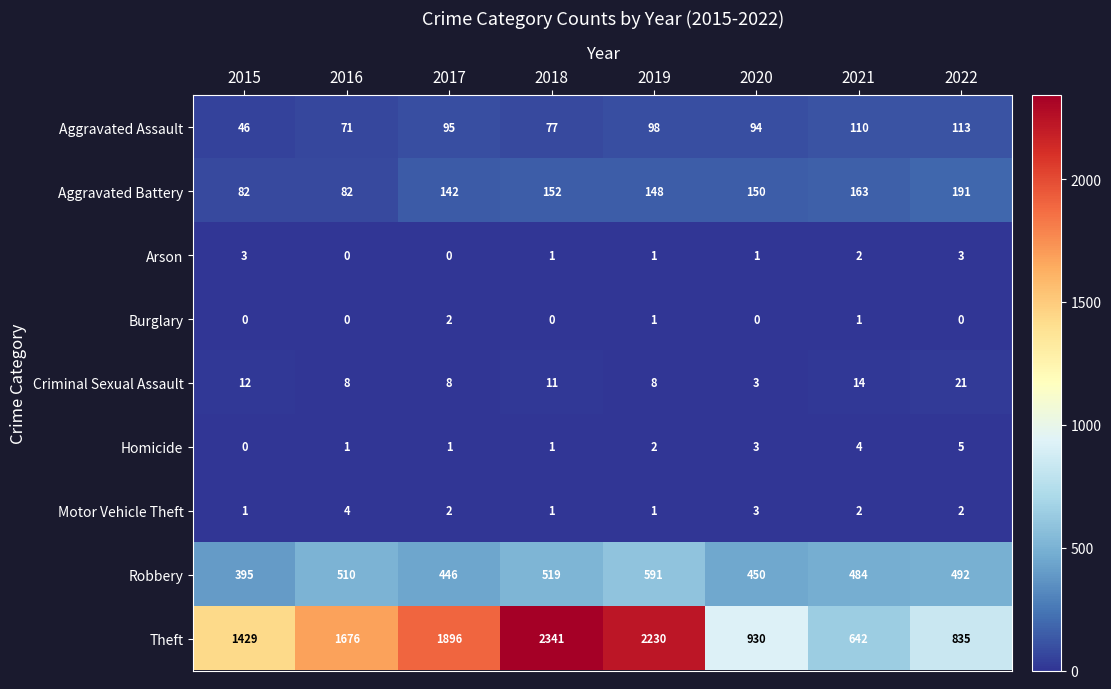

What is the maximum value for Aggravated Assault?

113